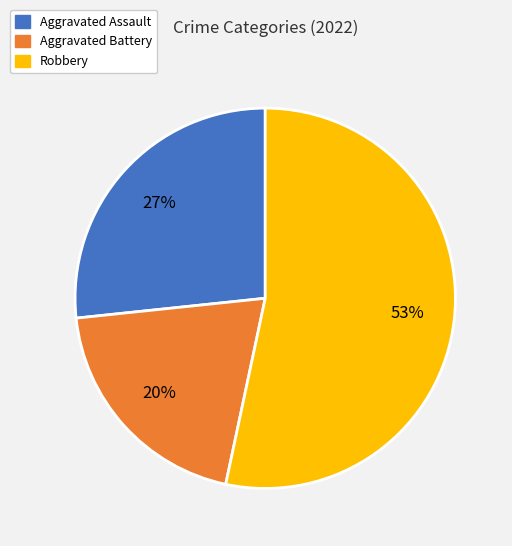

Is there any slice that represents more than half of the pie?

Yes